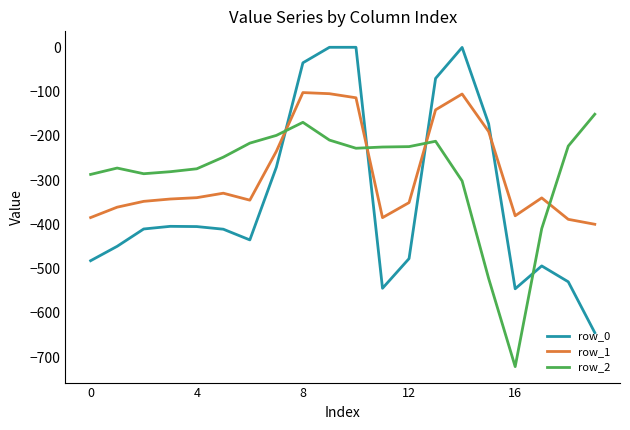

What is the maximum value for row_2?

-151.1